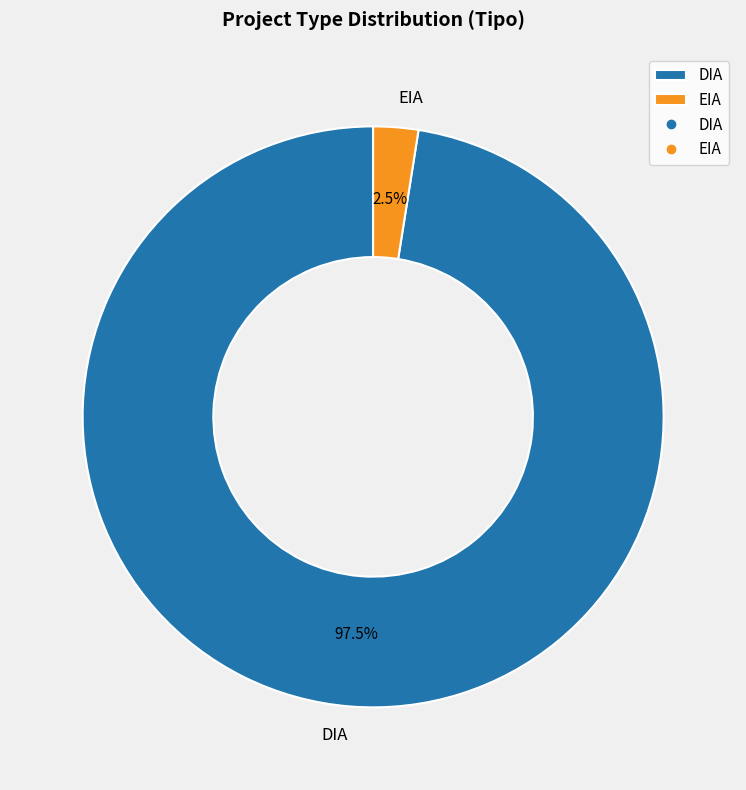

Does EIA account for over 50% of the chart?

No